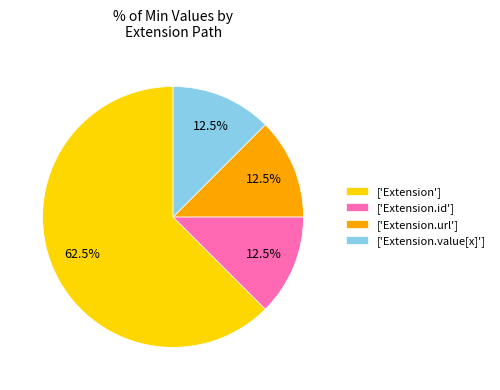

Combined, do ['Extension.id'] and ['Extension.value[x]'] account for over 50%?

No